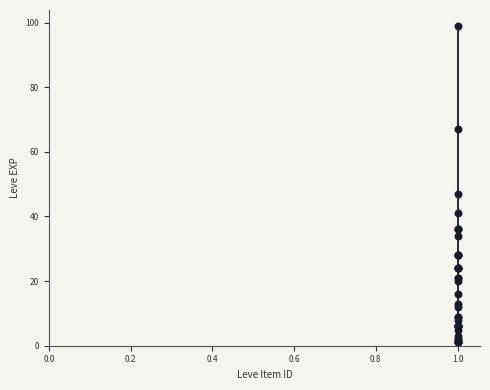

What Y value in the scatter plot is closest to 50?

47